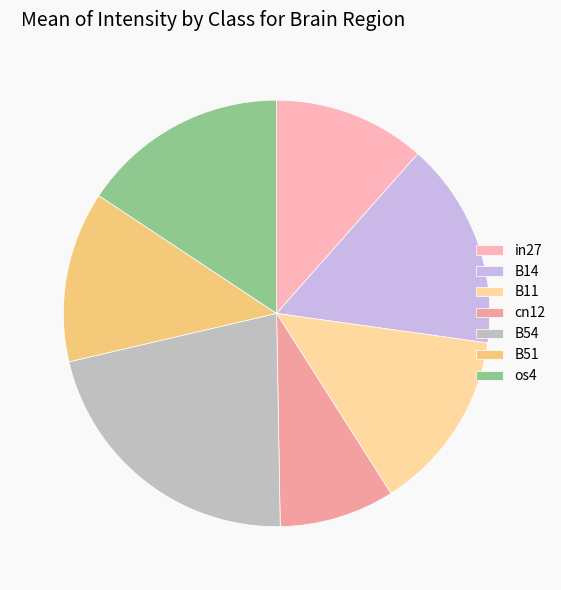

What is the change in value from B14 to B51?

-0.1